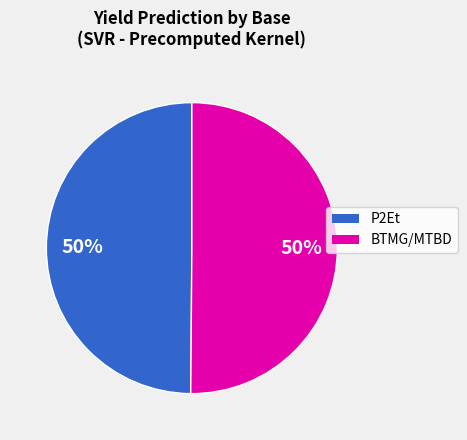

To the nearest percent, what is the average slice percentage?

50%